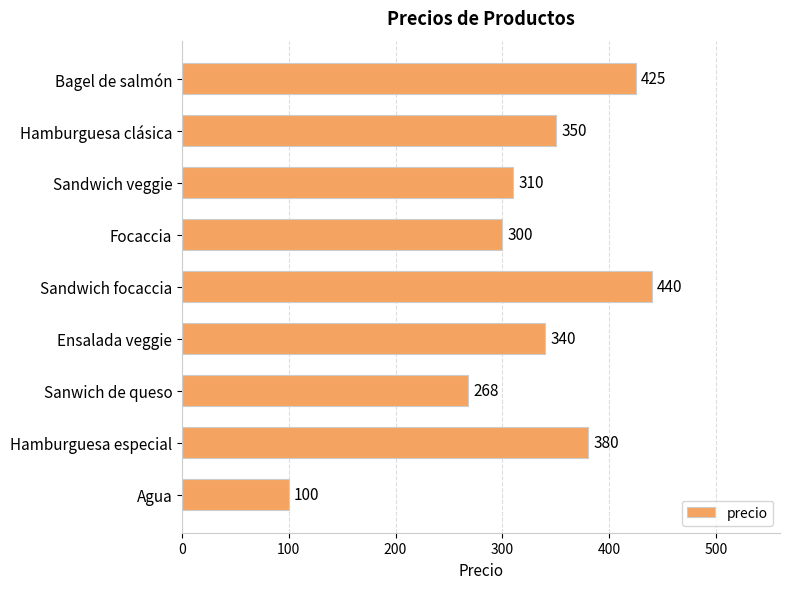

What is the sum of all values?

2913